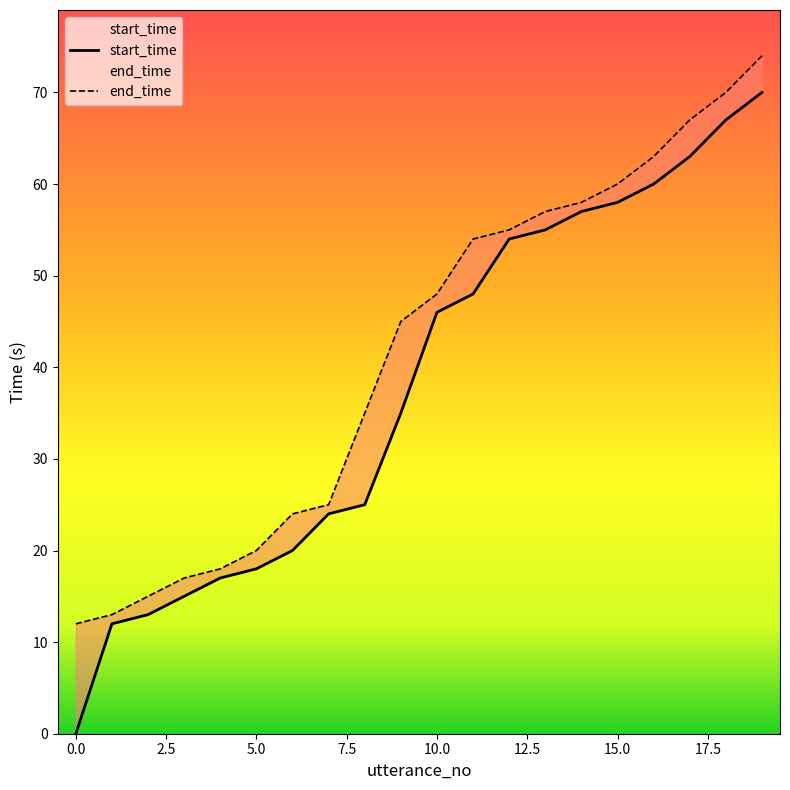

What is the value of the start_time point at the 4th from the left?

15